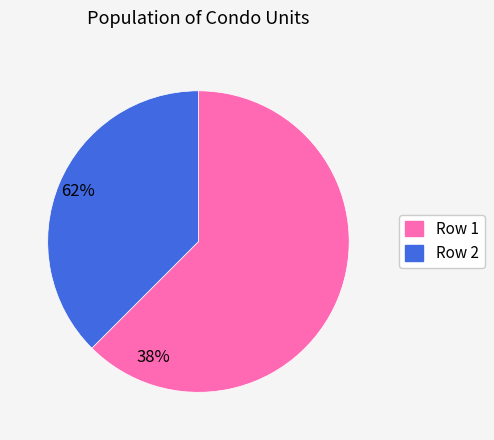

To the nearest percent, what is the difference between the largest and smallest slice percentages?

25%